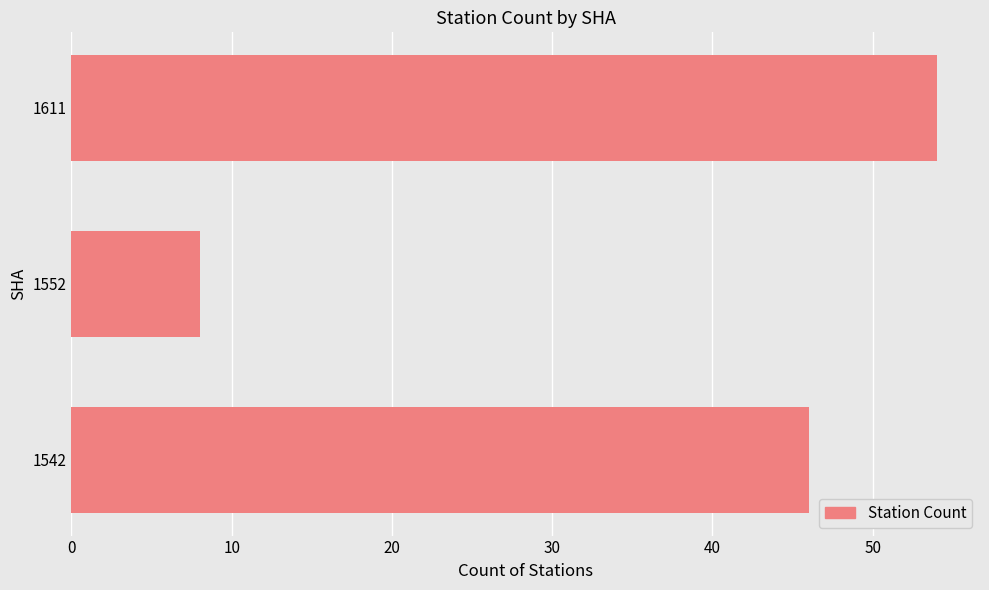

How many data points are less than 46?

1